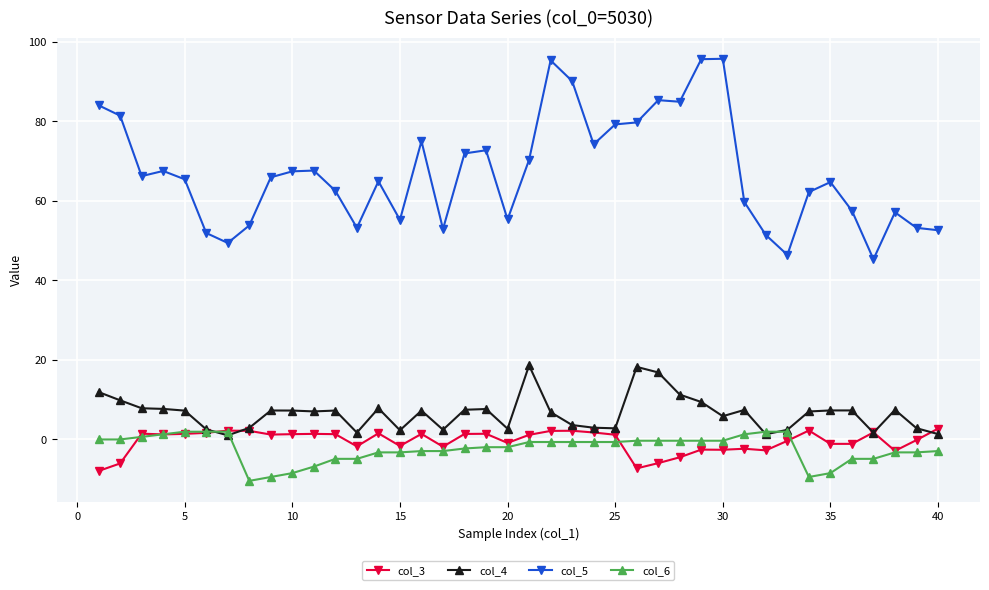

What is the average value of the col_4 series?

6.5